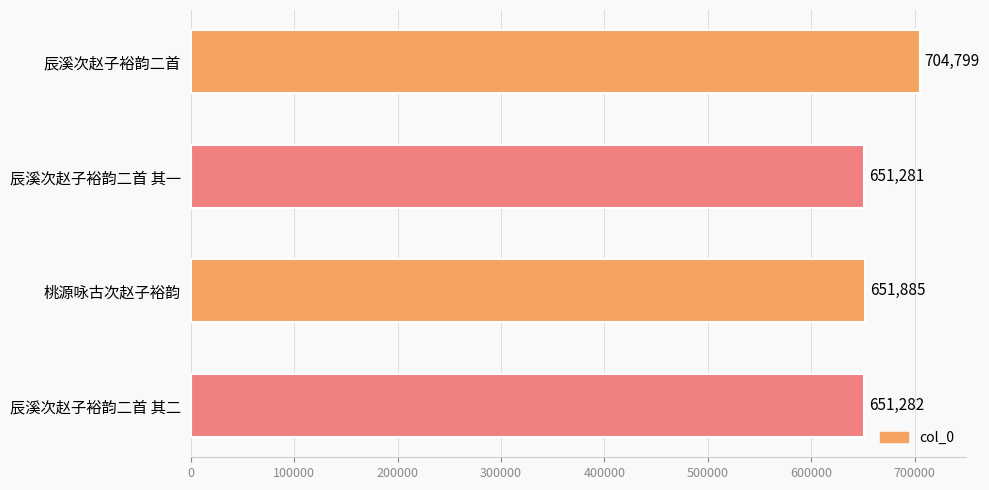

What is the value of the 1st bar from the top?

704799